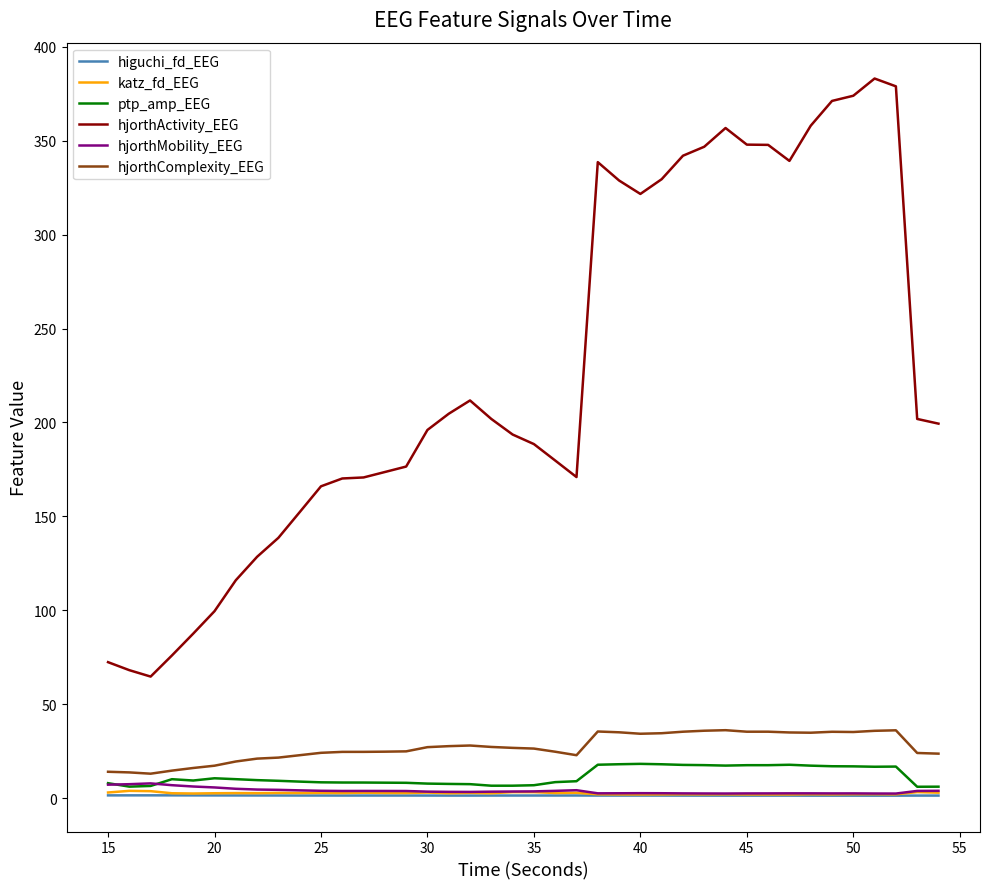

How many series are shown in this chart?

6